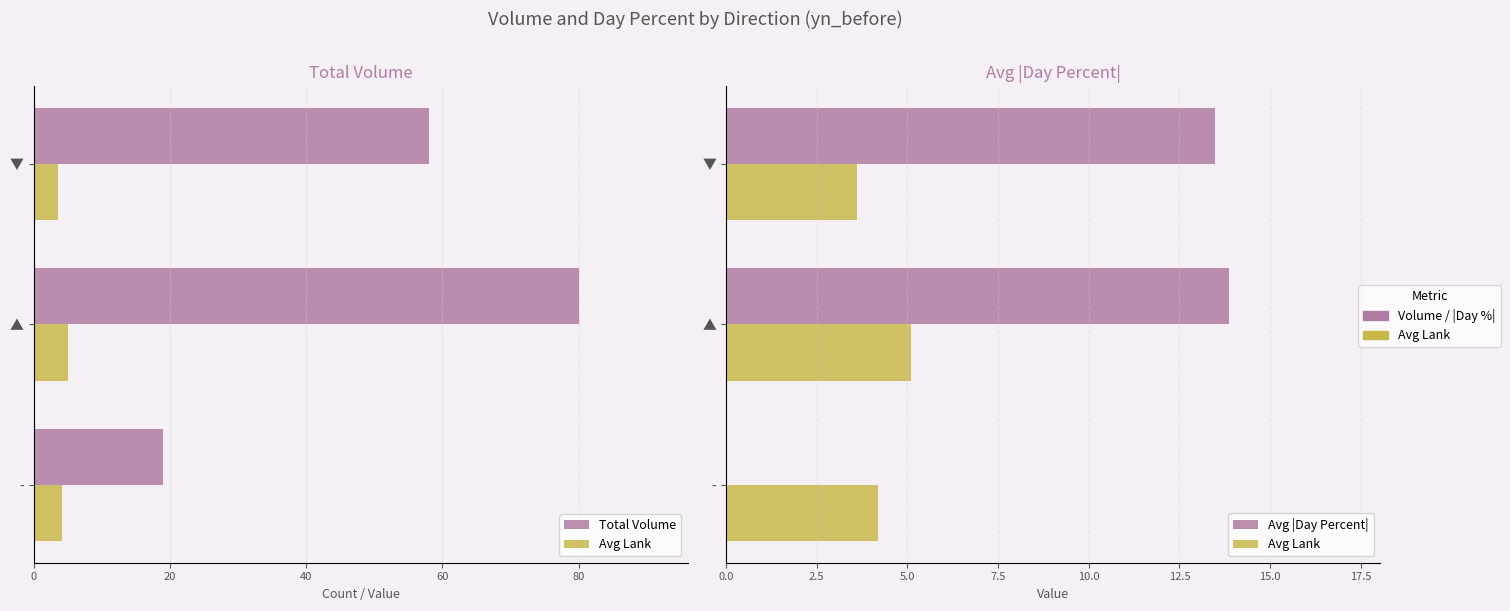

How many data points in Avg Lank are above 4?

2